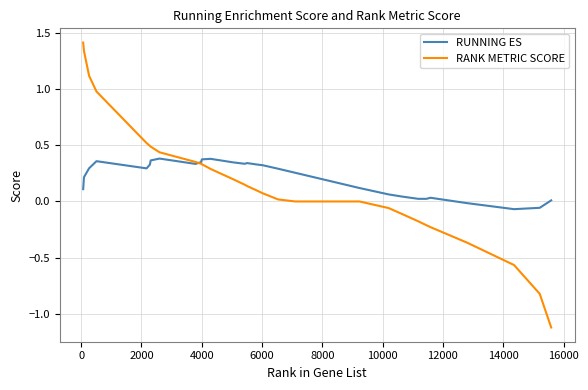

Rank the series by their maximum value, from highest to lowest.

RANK METRIC SCORE, RUNNING ES